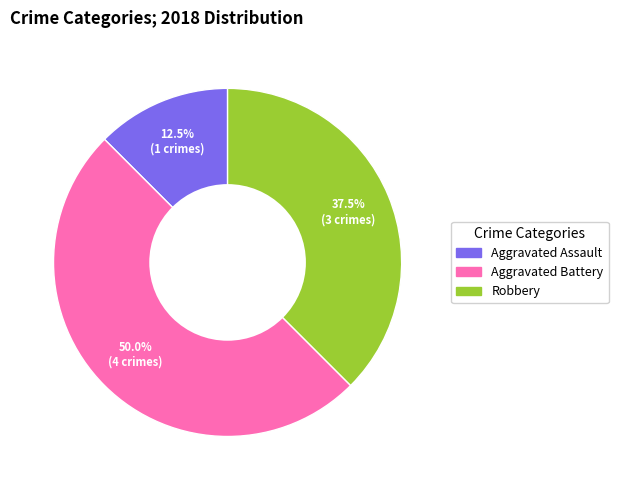

Which slice is the largest?

Aggravated Battery